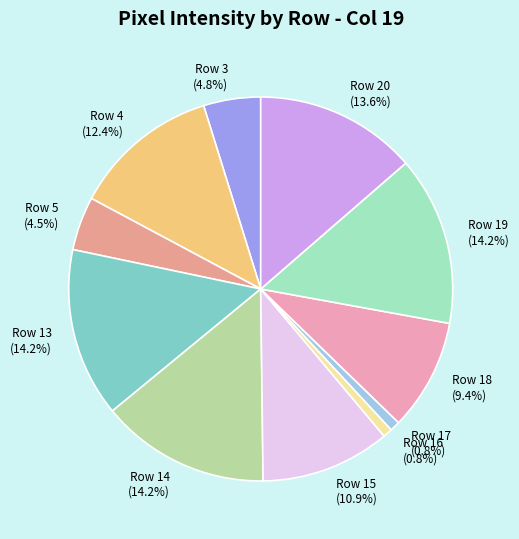

What is the total percentage of Row 19 (14.2%) and Row 14 (14.2%)?

28.5%